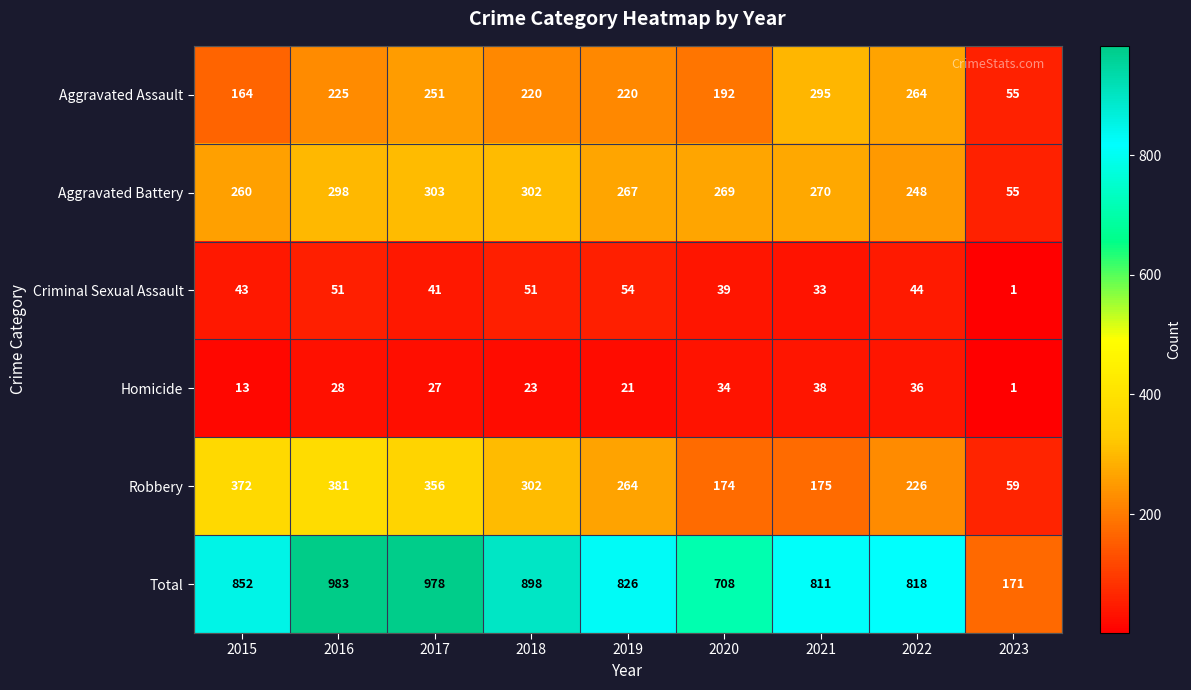

What is the approximate value of Aggravated Assault at 2019?

220